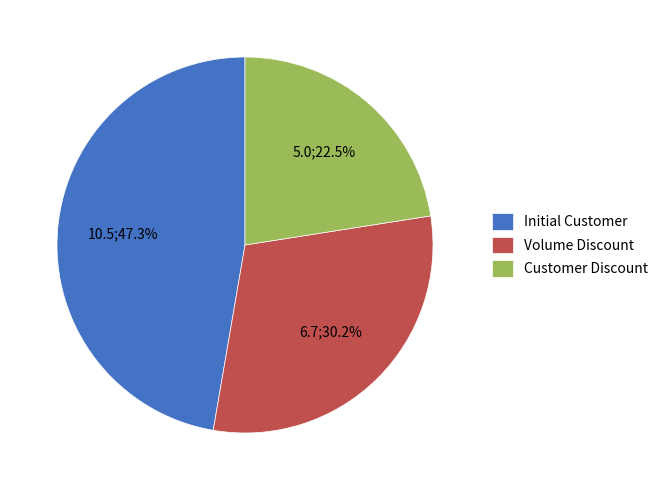

Approximately how many times larger is the value at Volume Discount compared to Initial Customer?

0.6